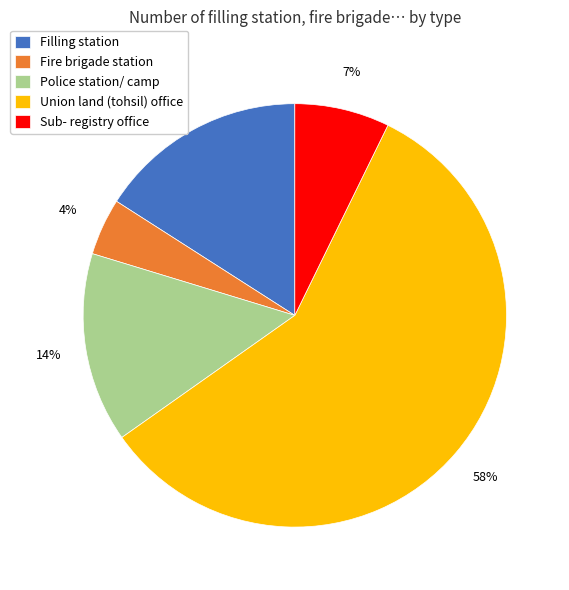

Is there a majority slice in this chart?

Yes